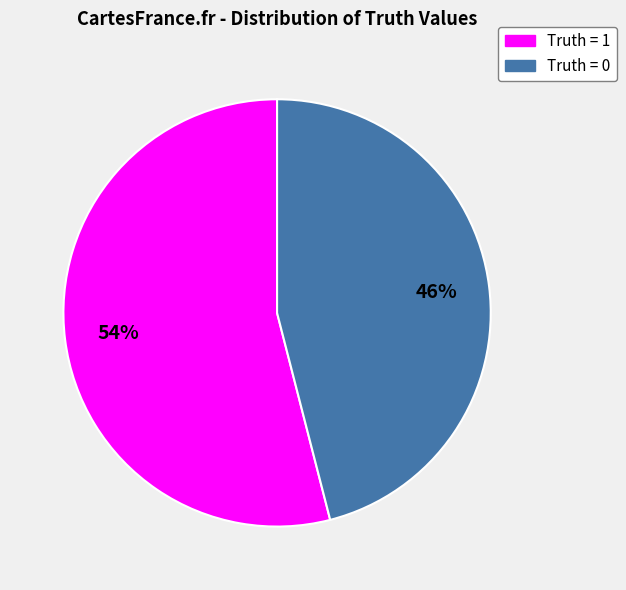

How many segments does this pie chart have?

2